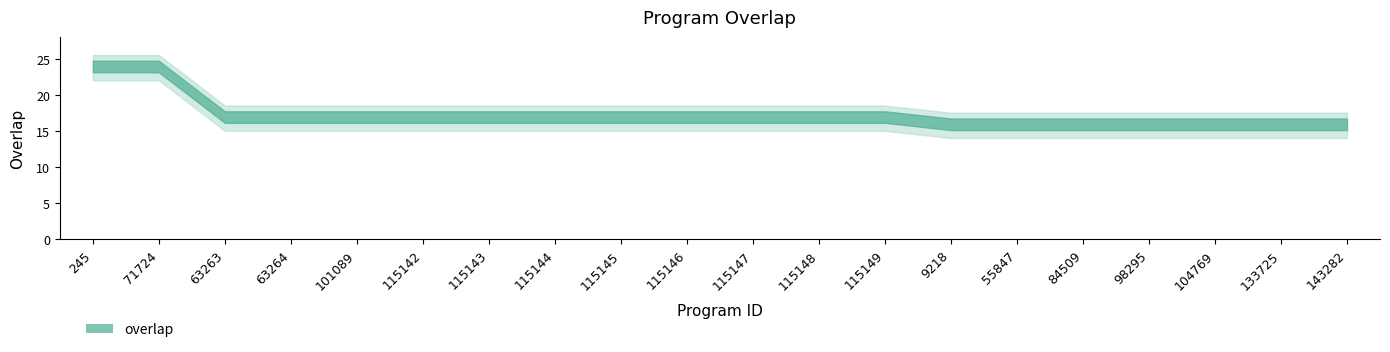

Which category has the lowest value across all series?

9218